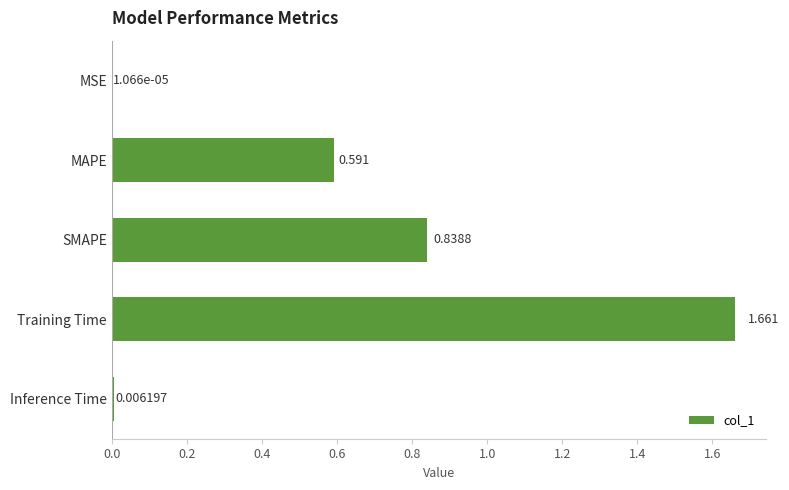

Which category has the highest value across all series?

Training Time